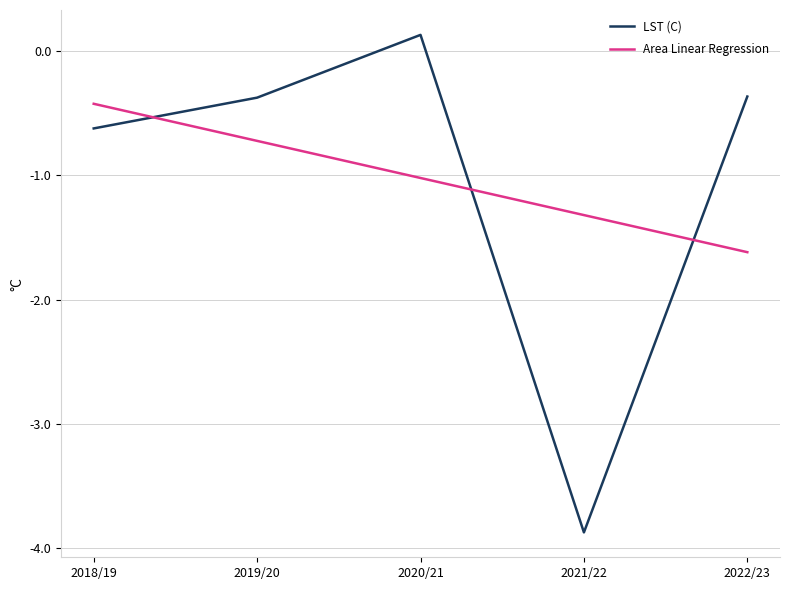

What position from the right is 2022/23?

1